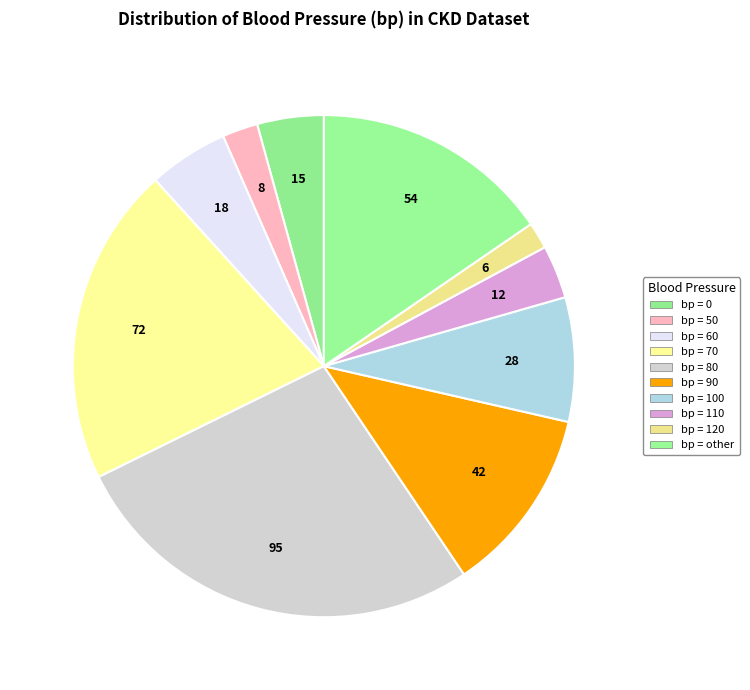

Count the number of slices in the pie.

10